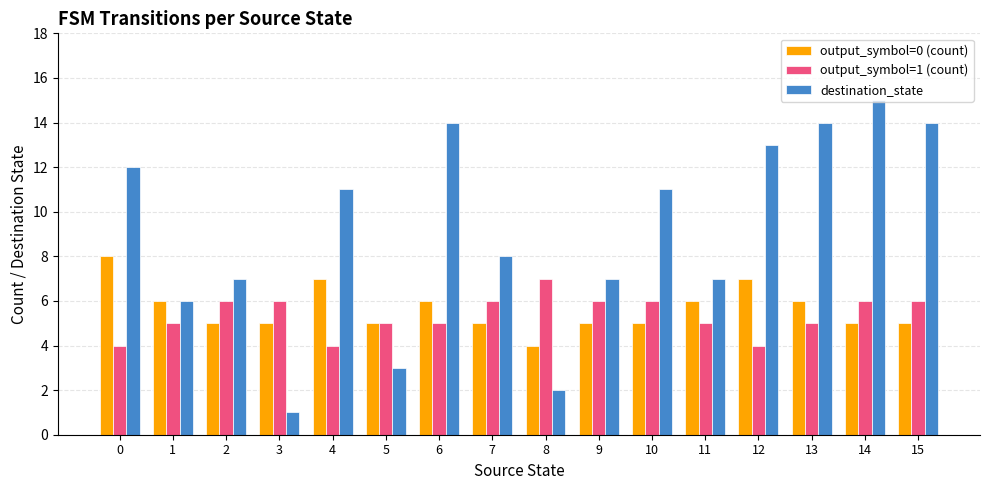

What is the difference between the output_symbol=1 (count) values at 15 and 4?

2